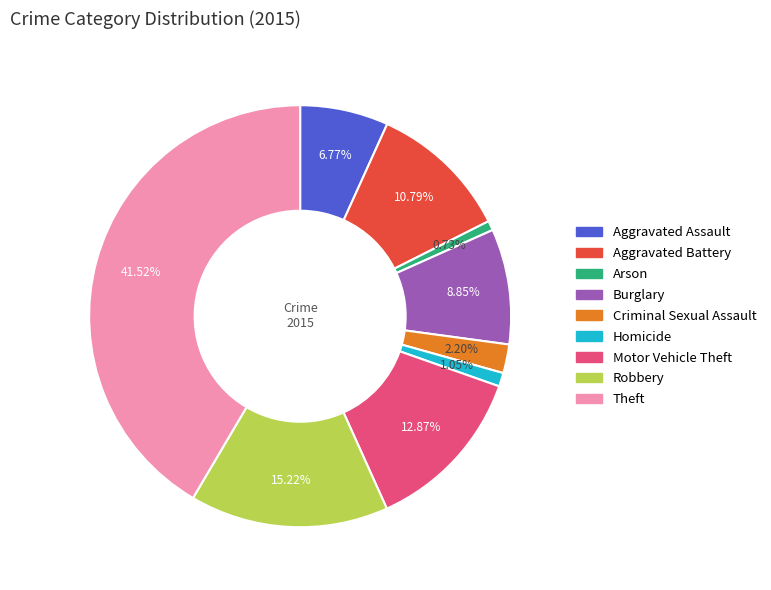

Is Burglary the majority of the pie?

No